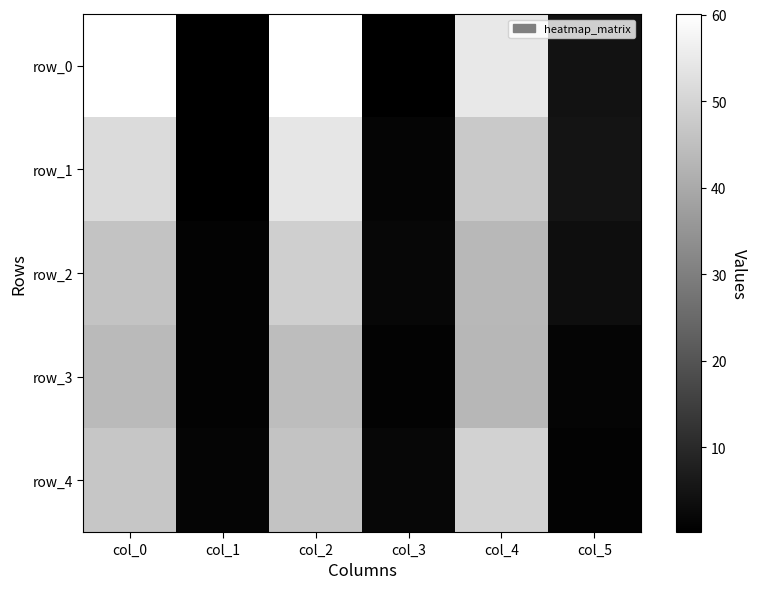

Is the value of row_3 at col_4 greater than the value of row_4 at col_3?

Yes